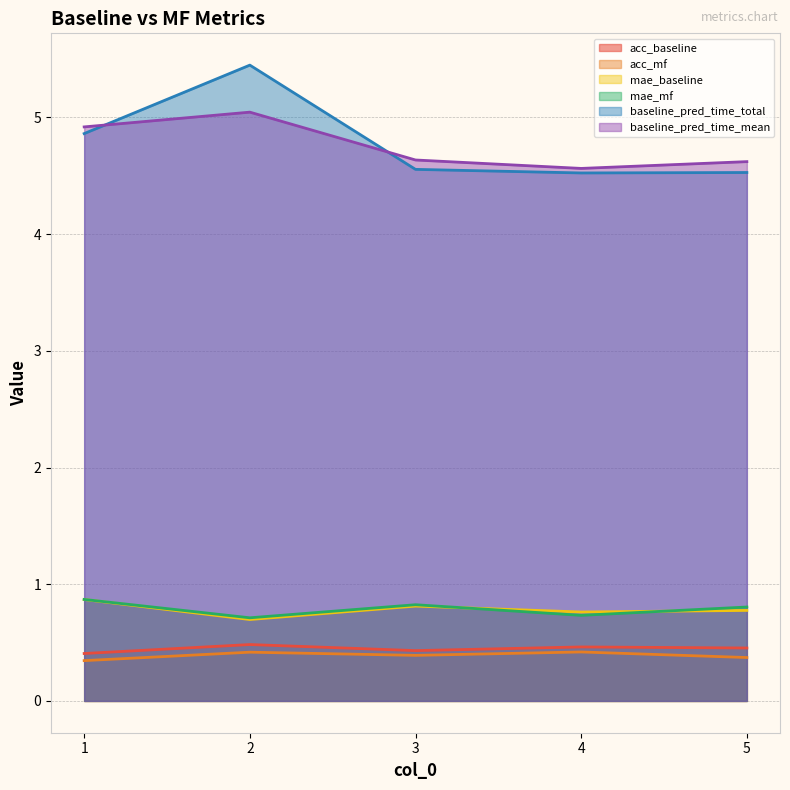

How many interior local peaks does the acc_baseline series have?

2